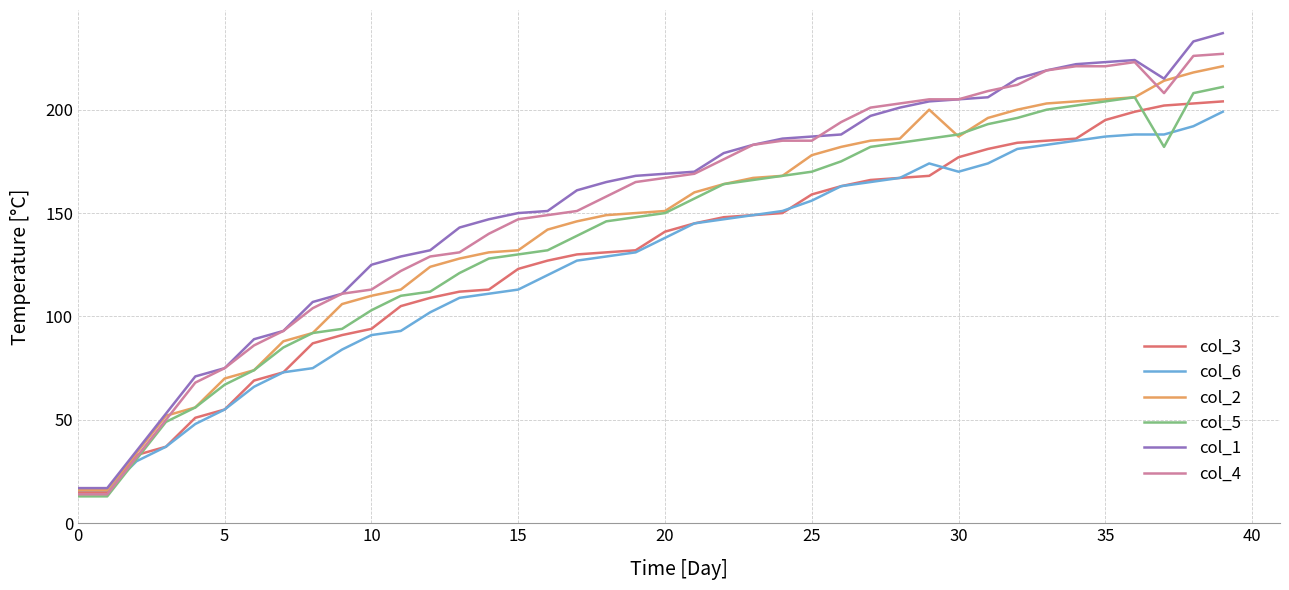

Which series has the widest spread of values?

col_1